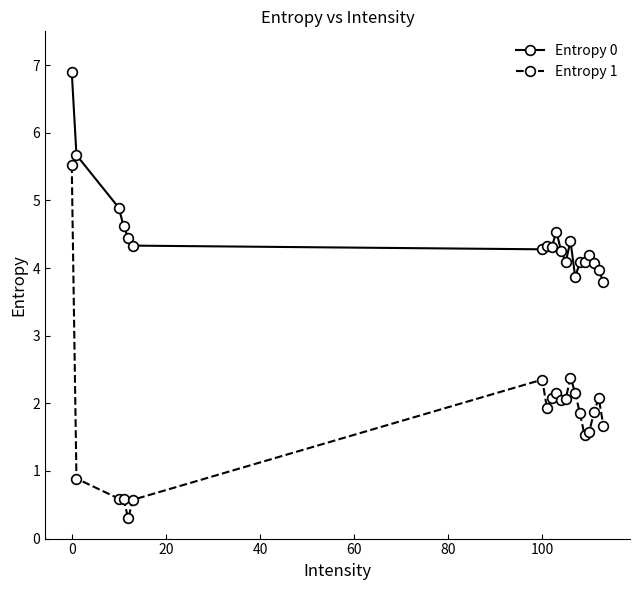

Which series has the largest range (max minus min)?

Entropy 1